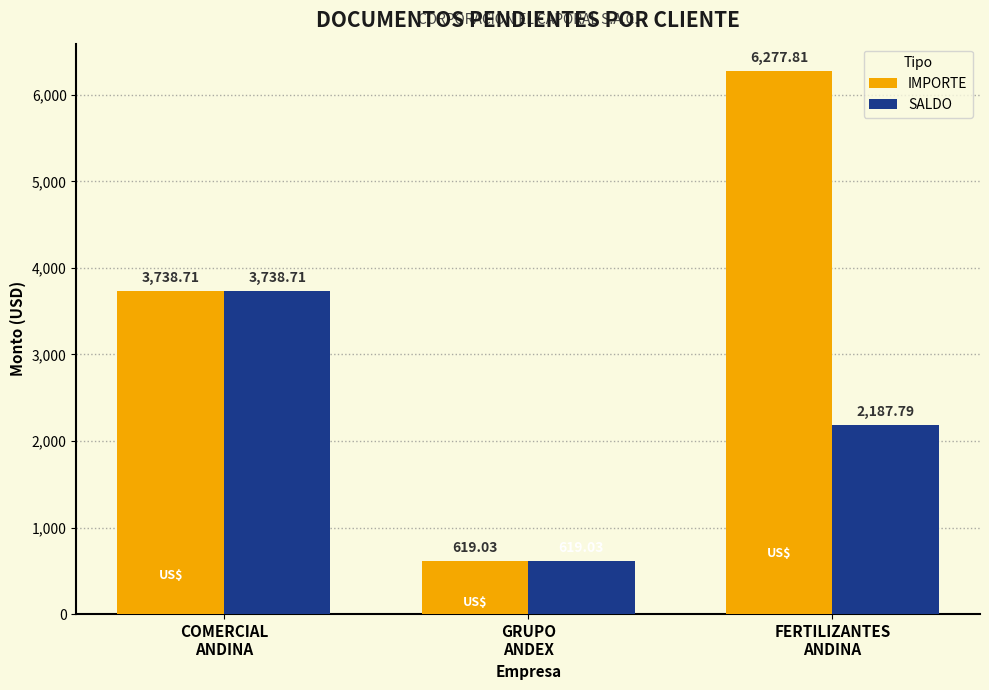

Reading left to right, what are all the values shown in this chart?

IMPORTE: 3738.7	619.0	6277.8
SALDO: 3738.7	619.0	2187.8